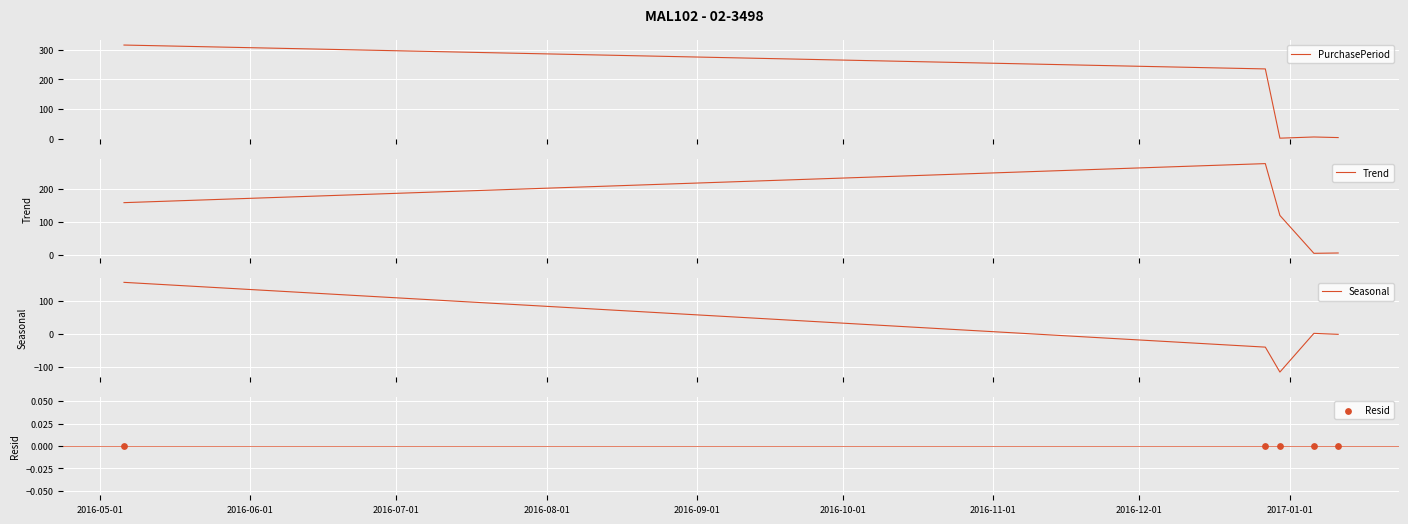

Which series reaches the maximum Y coordinate?

PurchasePeriod